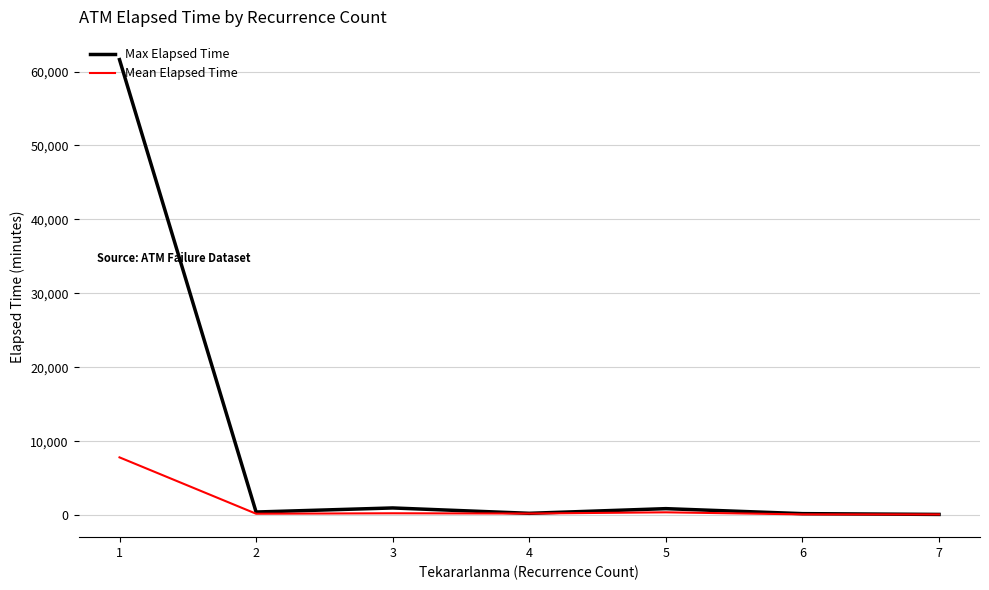

What is the maximum value for Max Elapsed Time?

61610.0